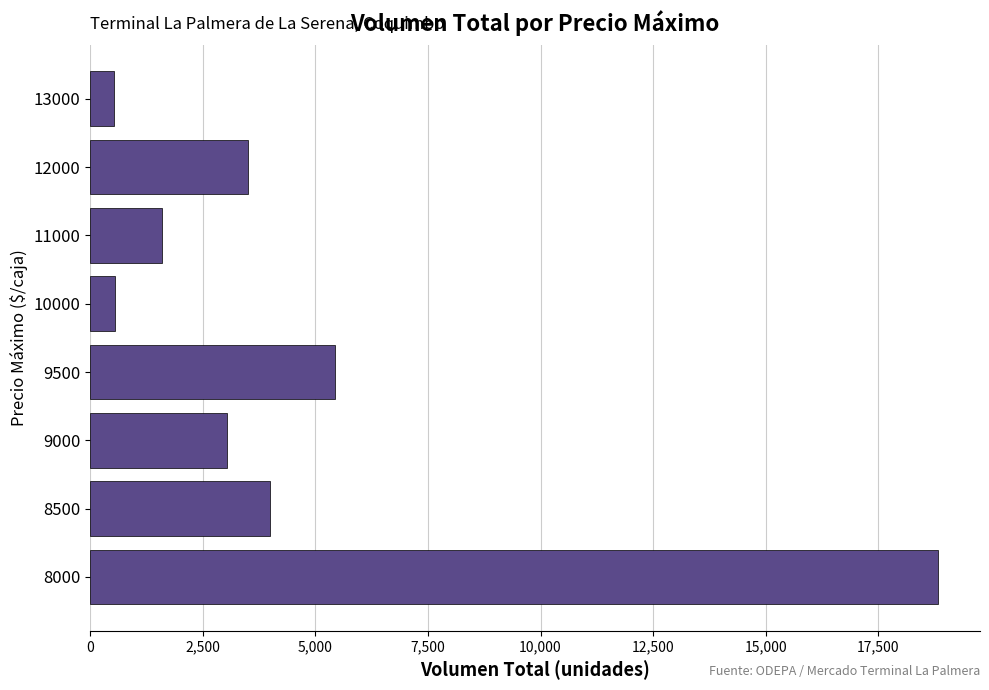

The chart shows a value of 5175 at 9000. True or false?

False